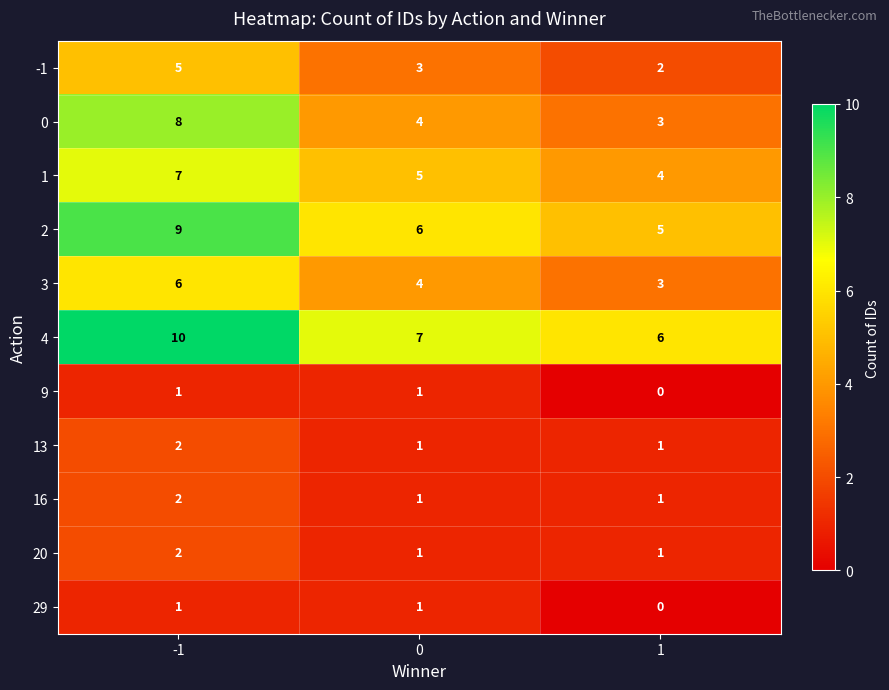

The 13 series shows 1 at 0. True or false?

True